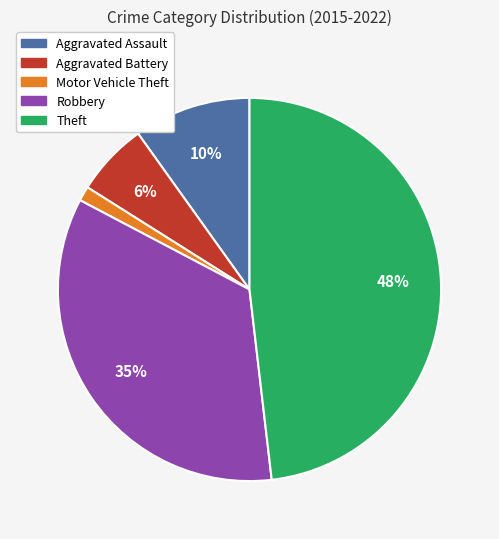

Count the number of slices in the pie.

5